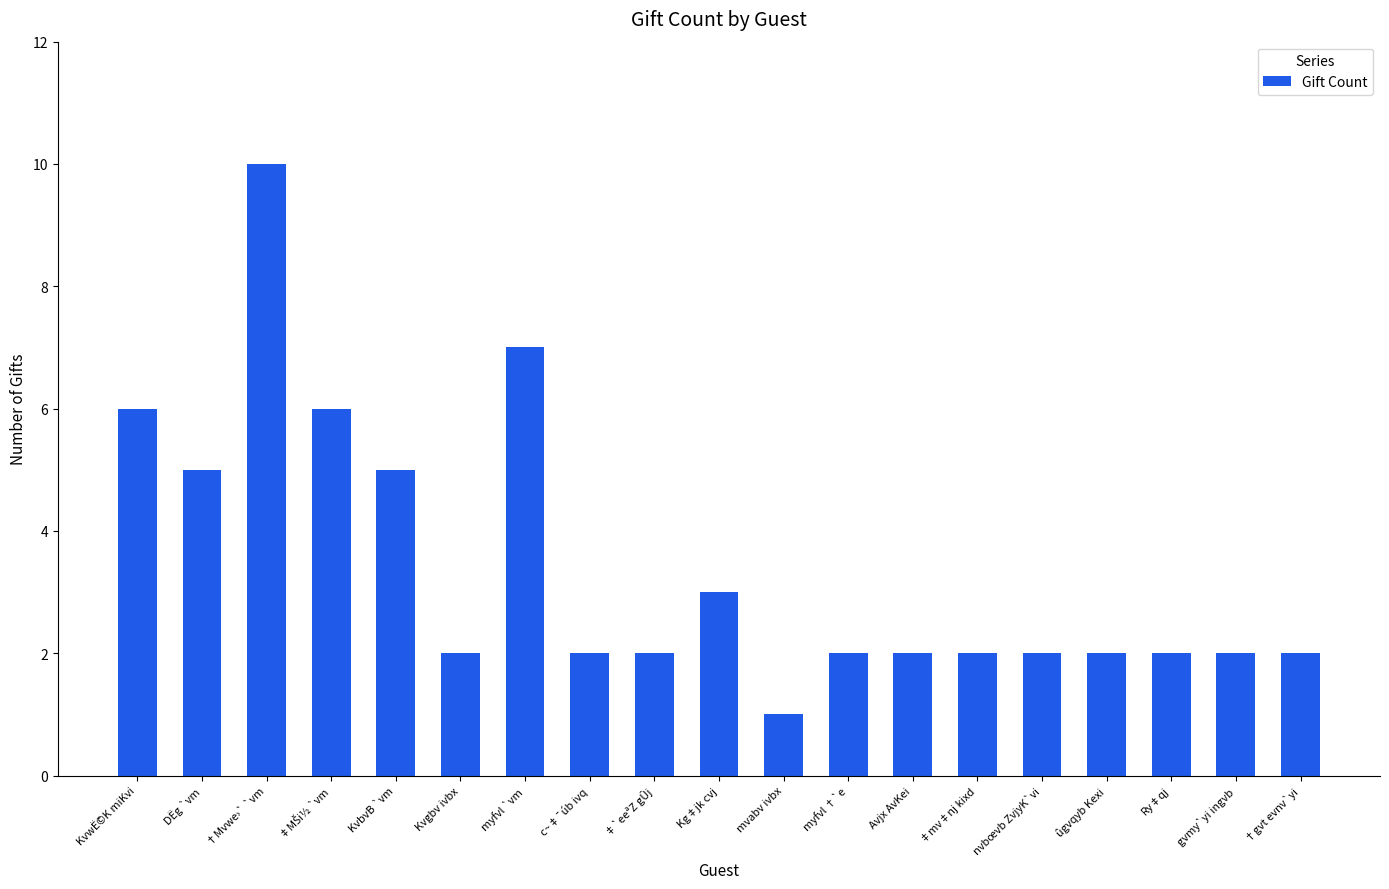

What is the sum of all values?

65